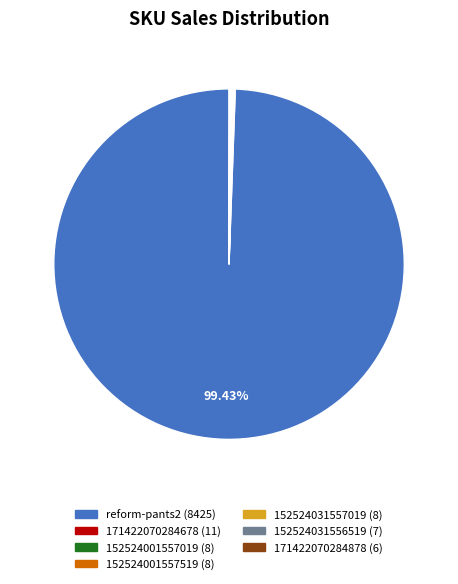

To the nearest percent, what is the difference between the largest and smallest slice percentages?

99%